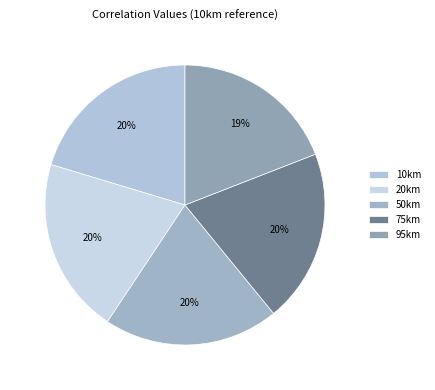

To the nearest percent, what percentage of the pie is 10km?

20%